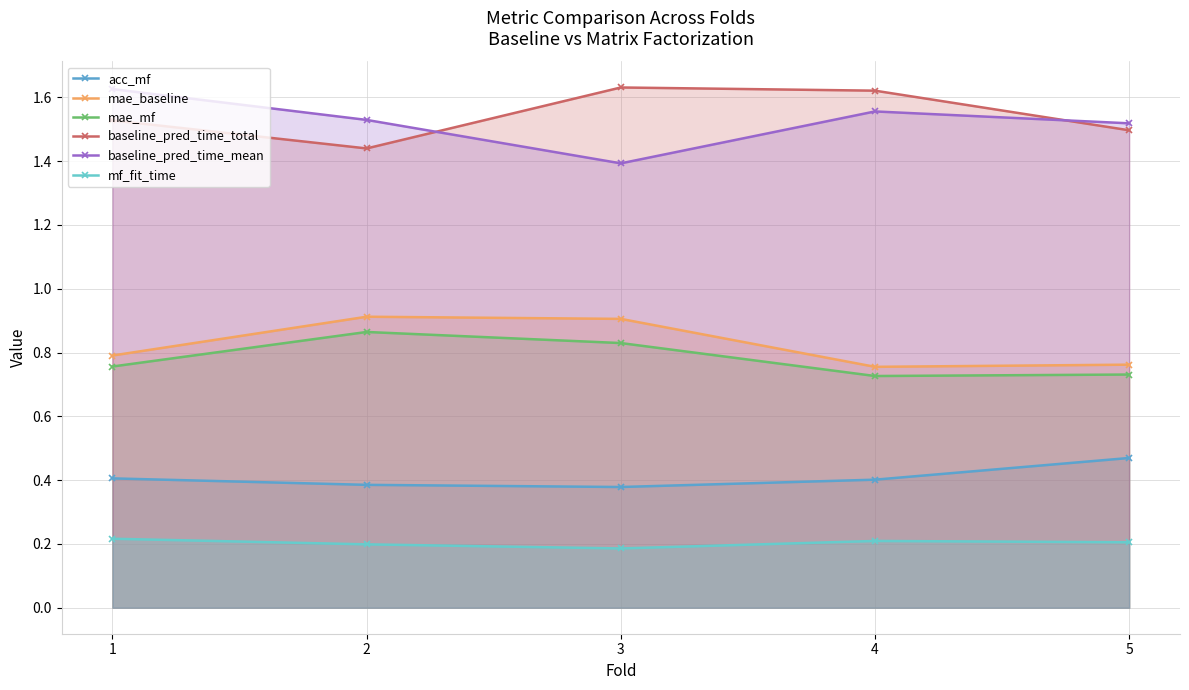

Count the number of data series in this chart.

6